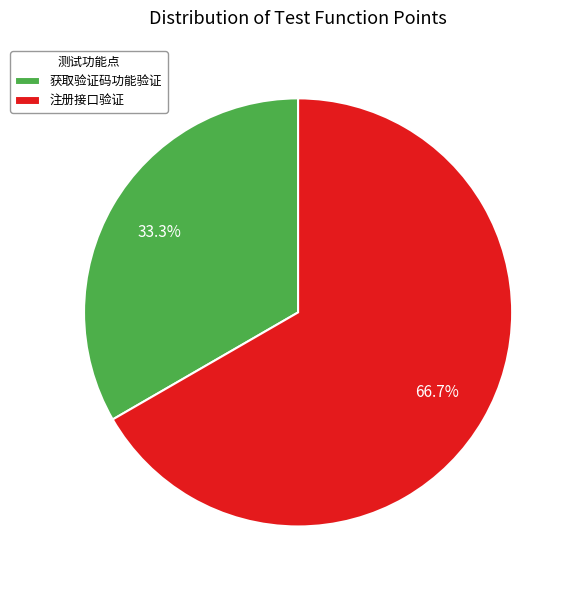

What is the smallest slice in the pie chart?

获取验证码功能验证